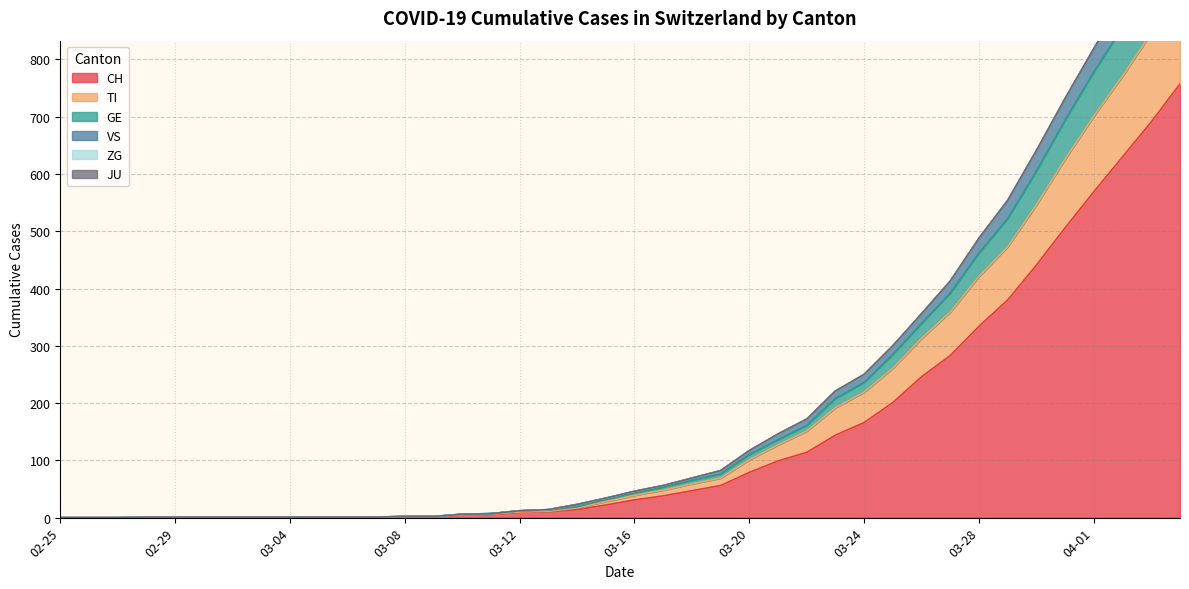

What are all the series names shown in the legend?

CH, TI, GE, VS, ZG, JU